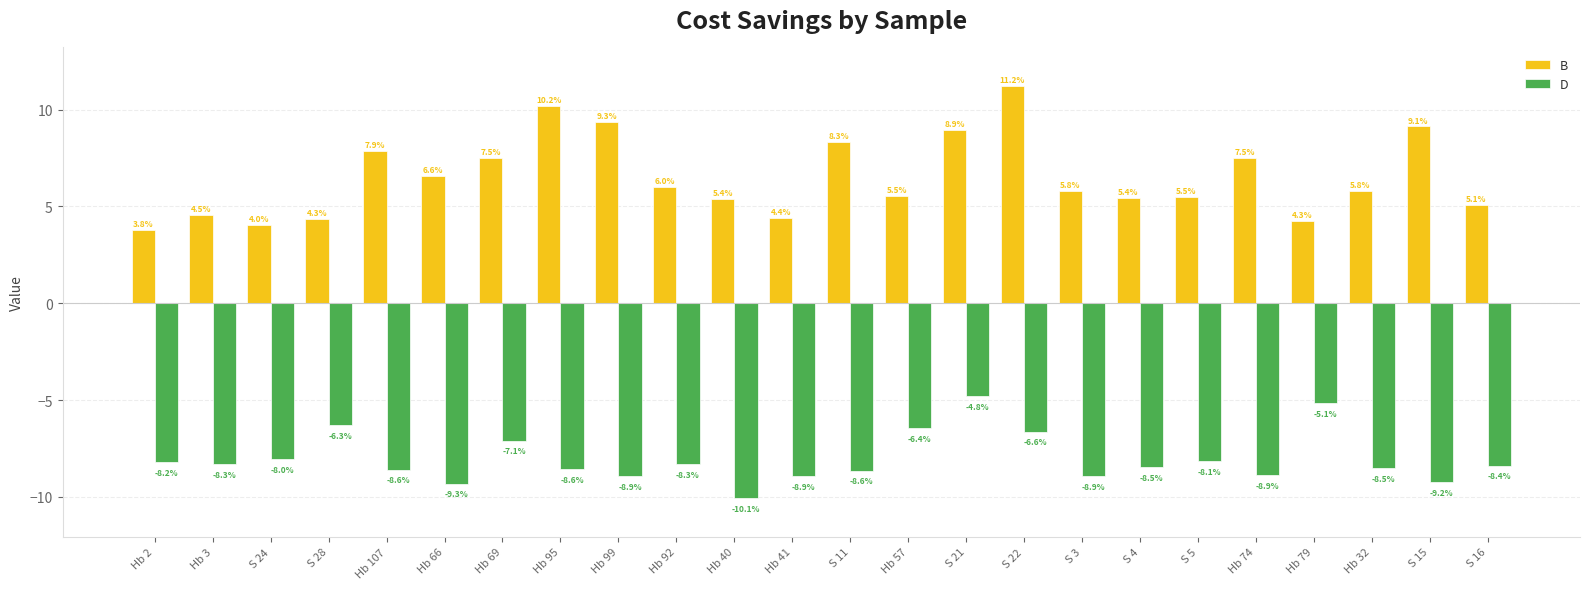

What are all the series names shown in the legend?

B, D